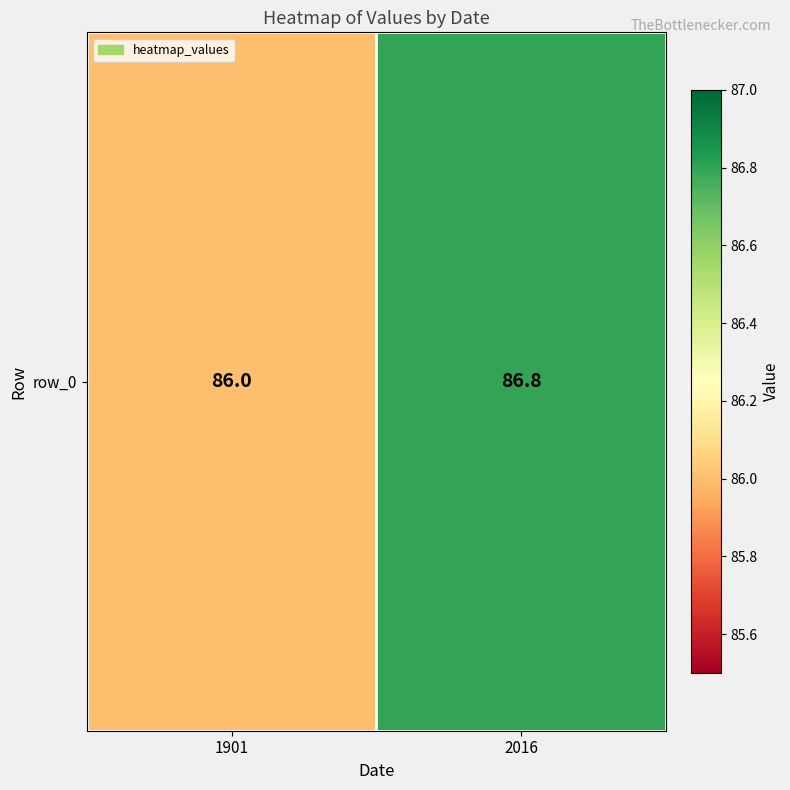

Where is the data nearest to the value 86?

1901